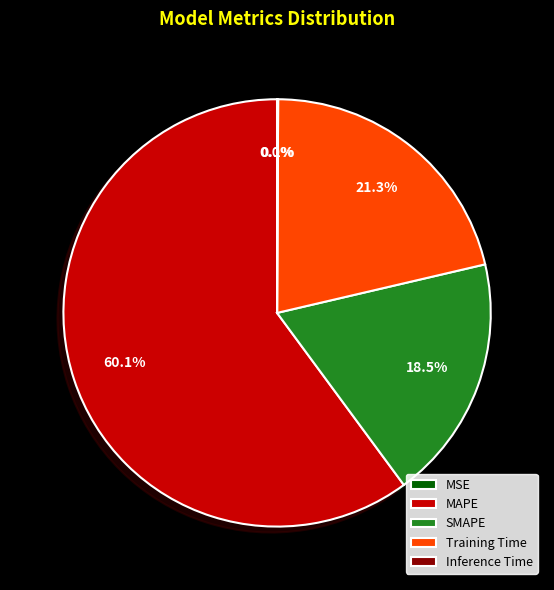

Which category accounts for the majority?

MAPE